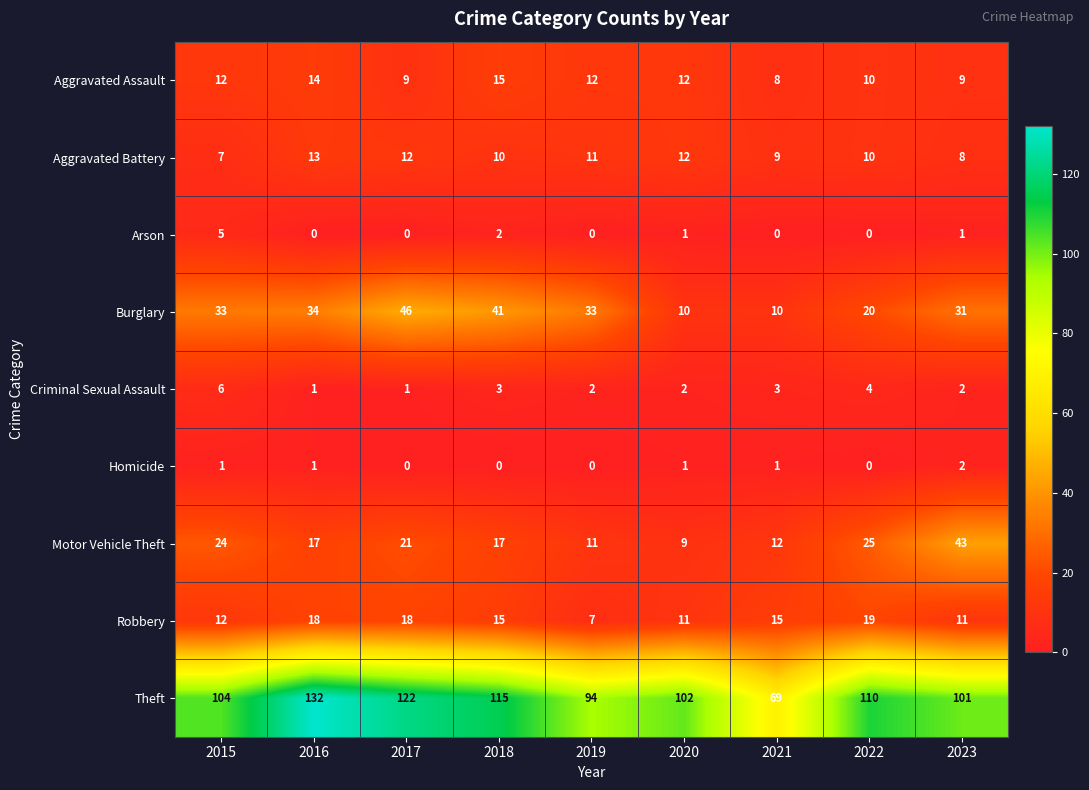

What is the spread (max minus min) of values at 2019?

94